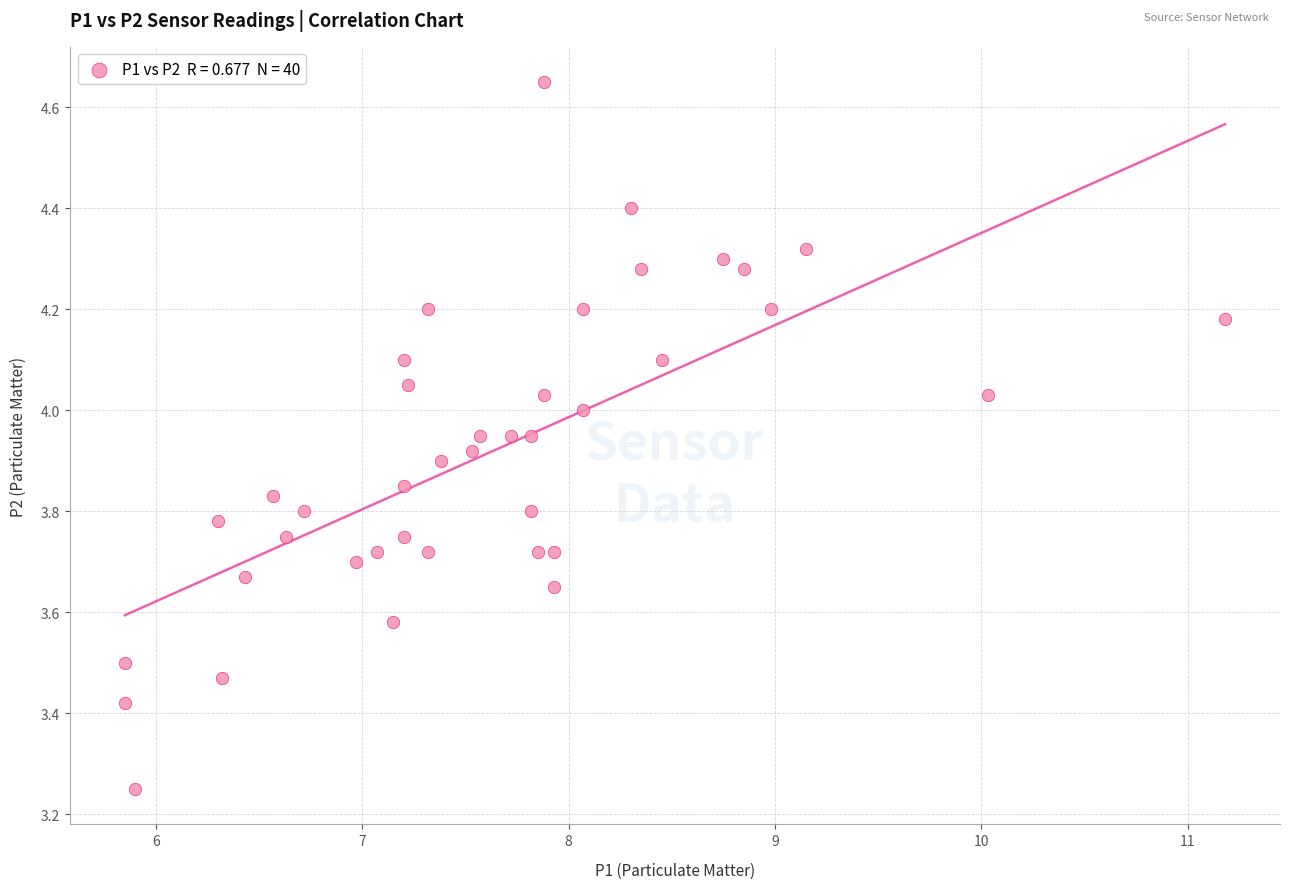

What is the range of Y values (max minus min)?

1.4